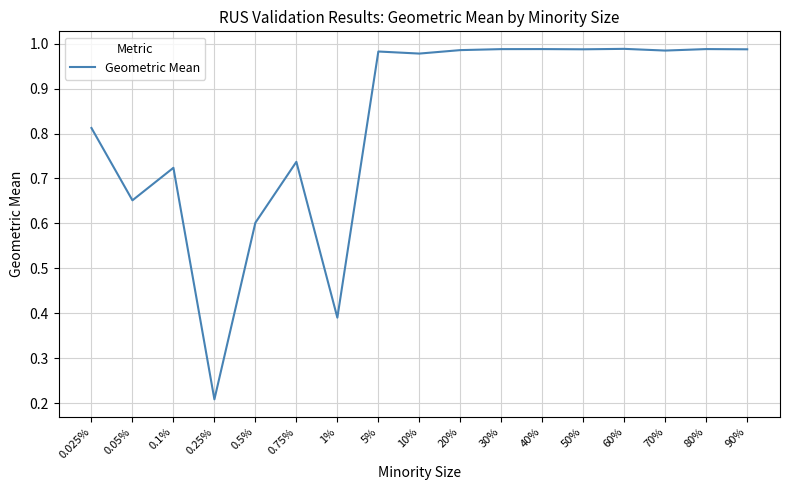

What position from the right is 90%?

1